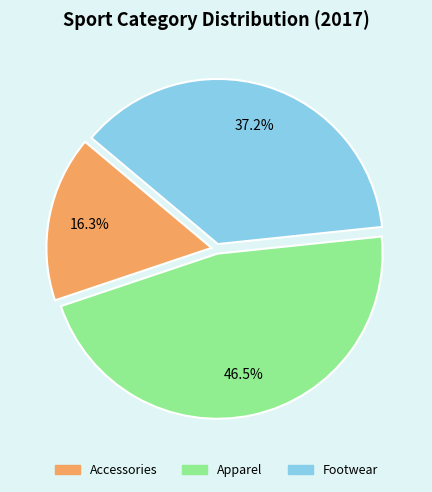

How many segments does this pie chart have?

3